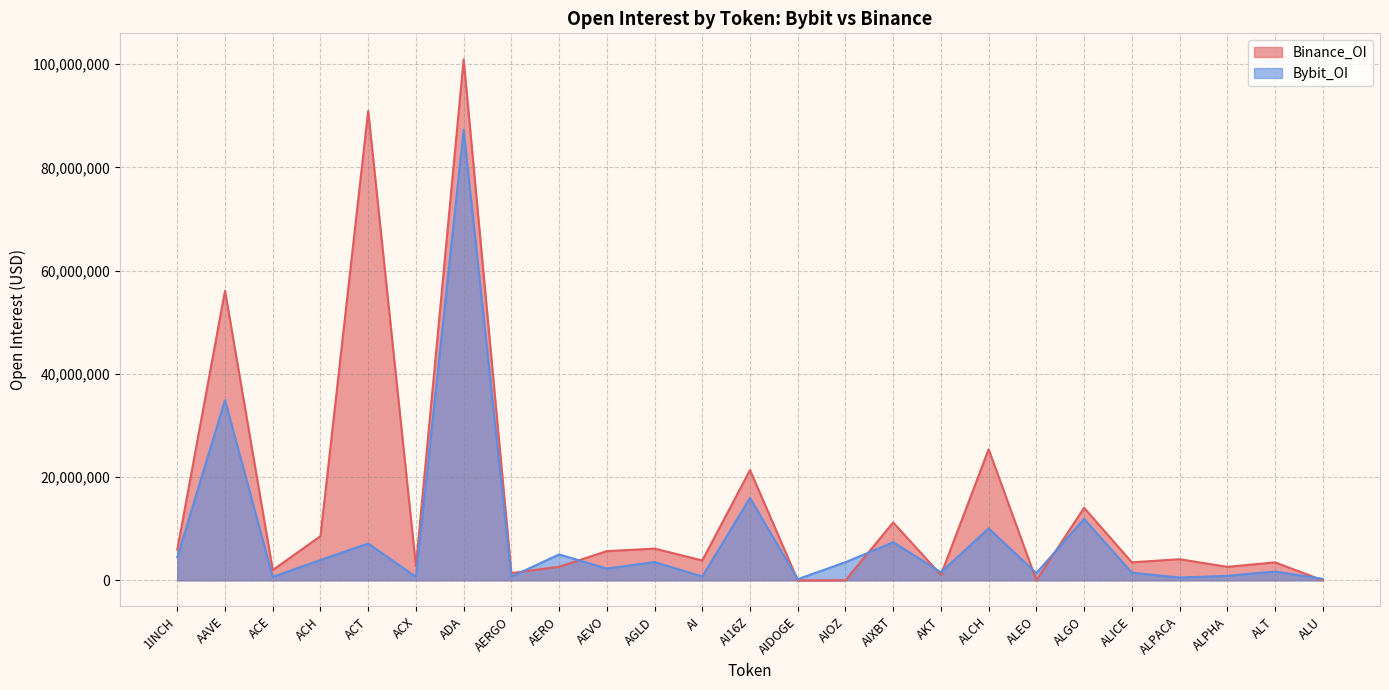

What is the total value across all series at AI?

4585137